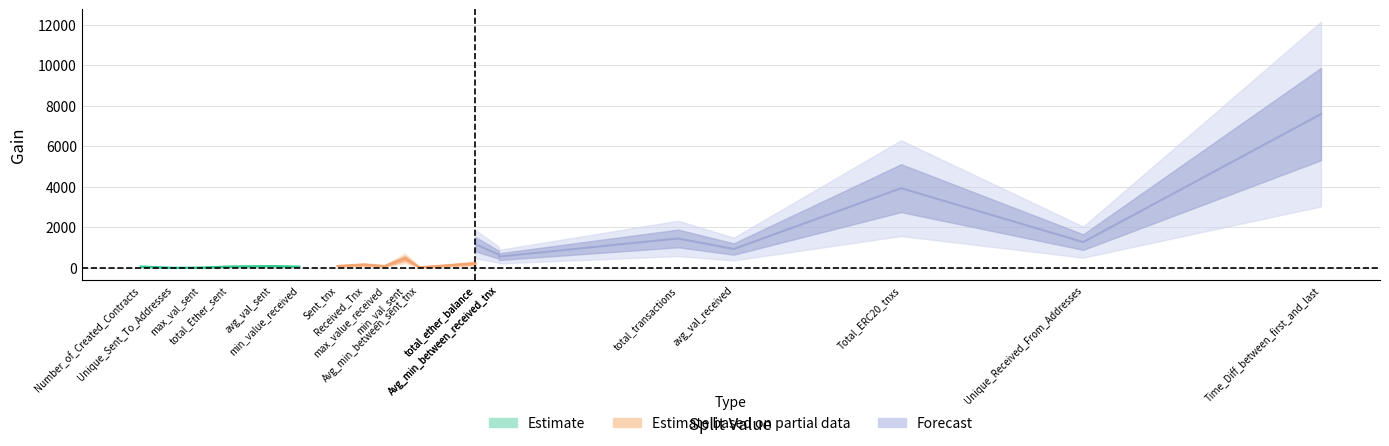

What is the spread (max minus min) of values at 15?

31.2